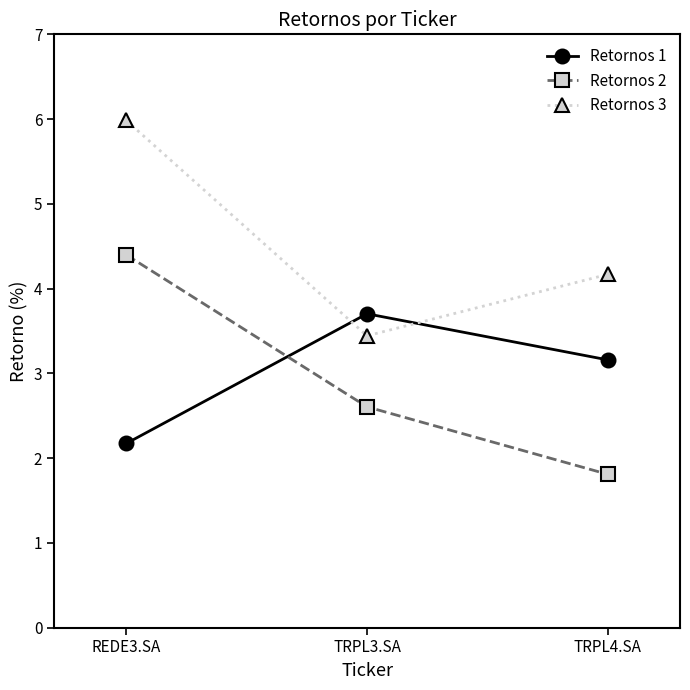

Is it true that Retornos 2 equals 1.8 at TRPL4.SA?

True